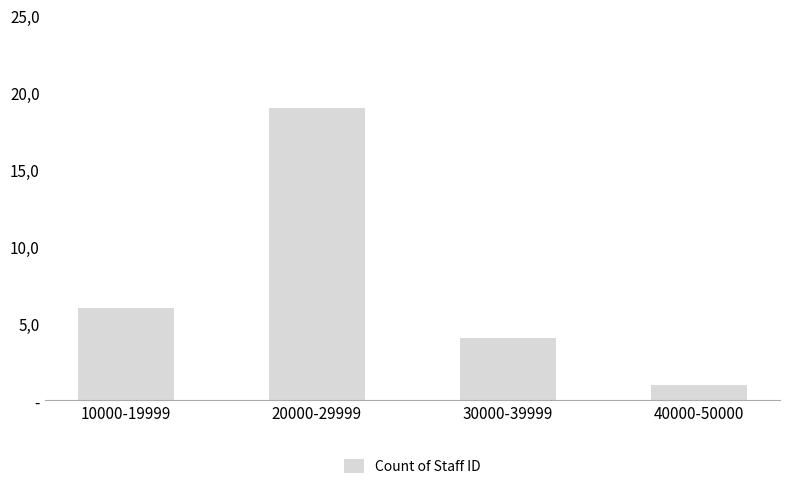

Are the bars horizontal?

No